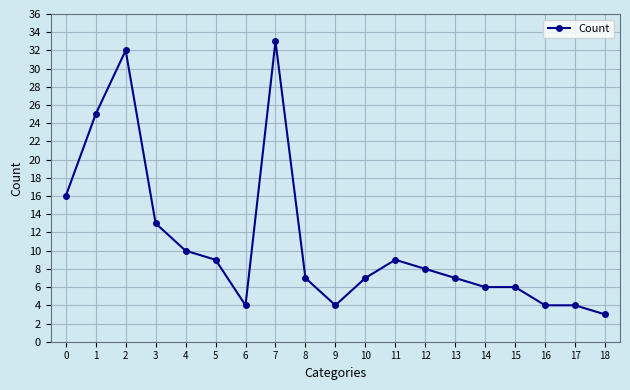

The value at 4 is 5. True or false?

False